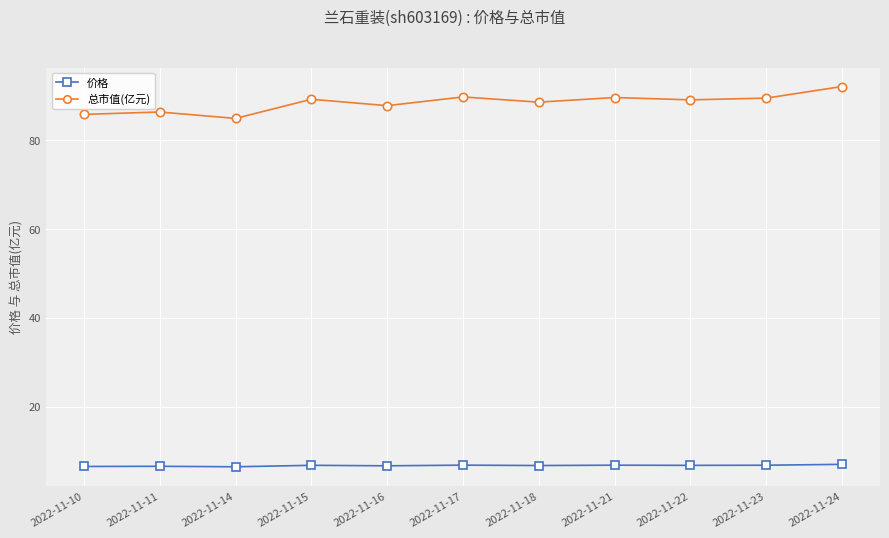

What is the value of the 价格 point at the 9th from the left?

6.8